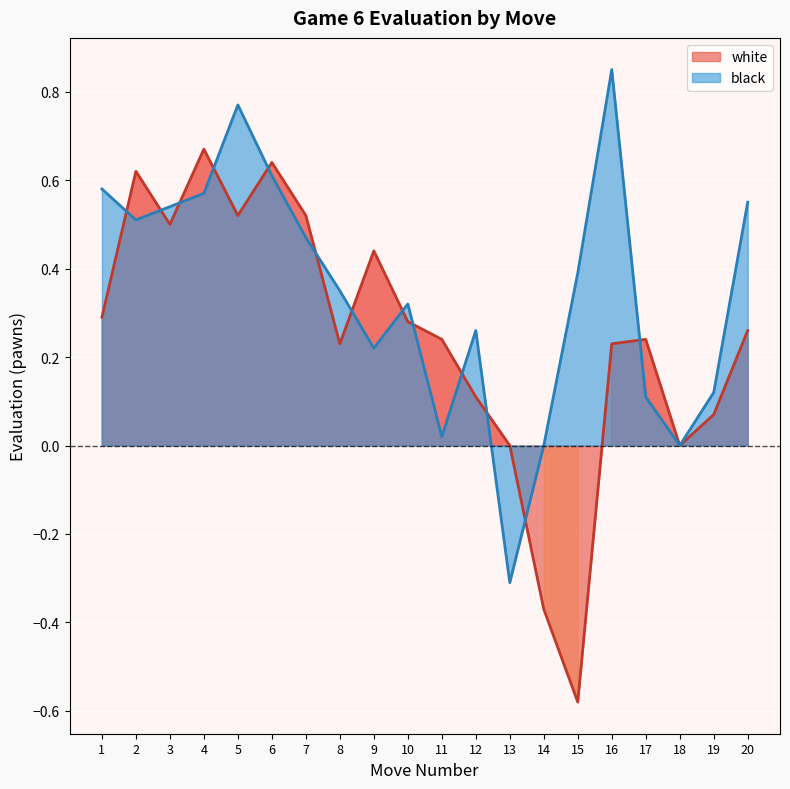

Between 16 and 6, which is larger?

6